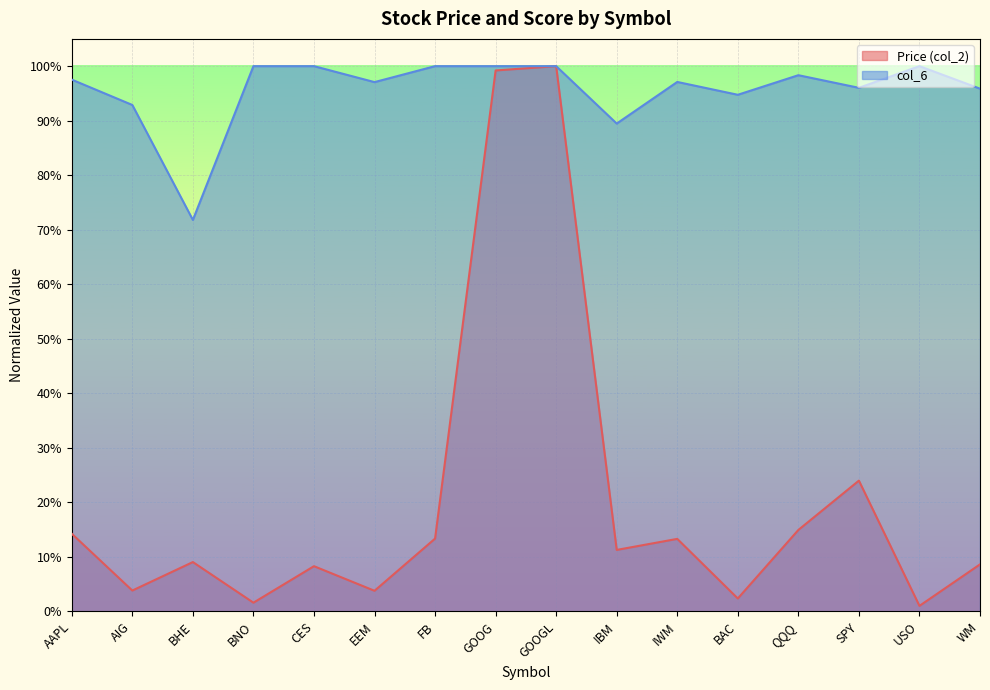

Which category has the highest value in the Price (col_2) series?

GOOGL